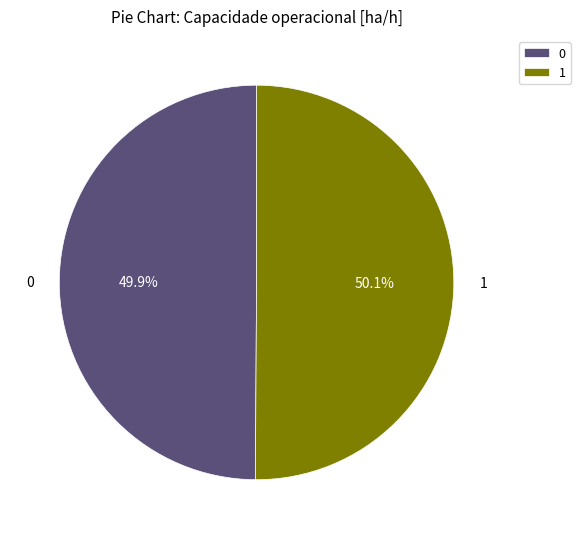

What percentage do 0 and 1 together represent?

100.0%